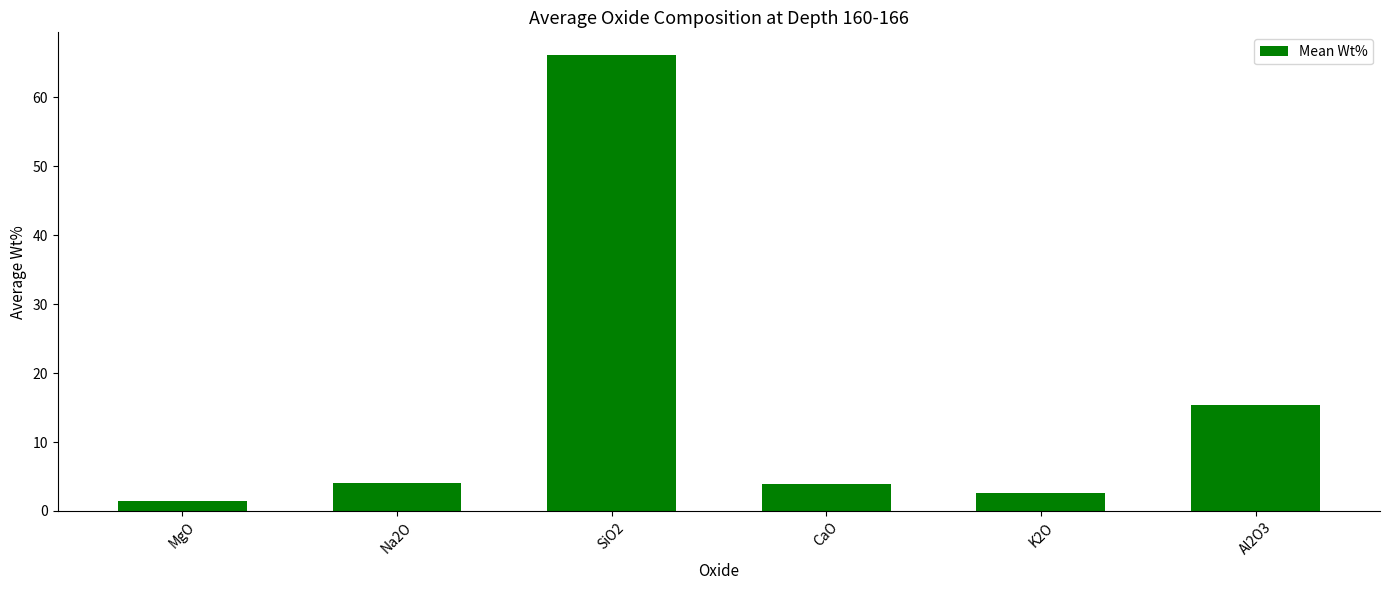

What is the value of the 3rd bar from the left?

66.1